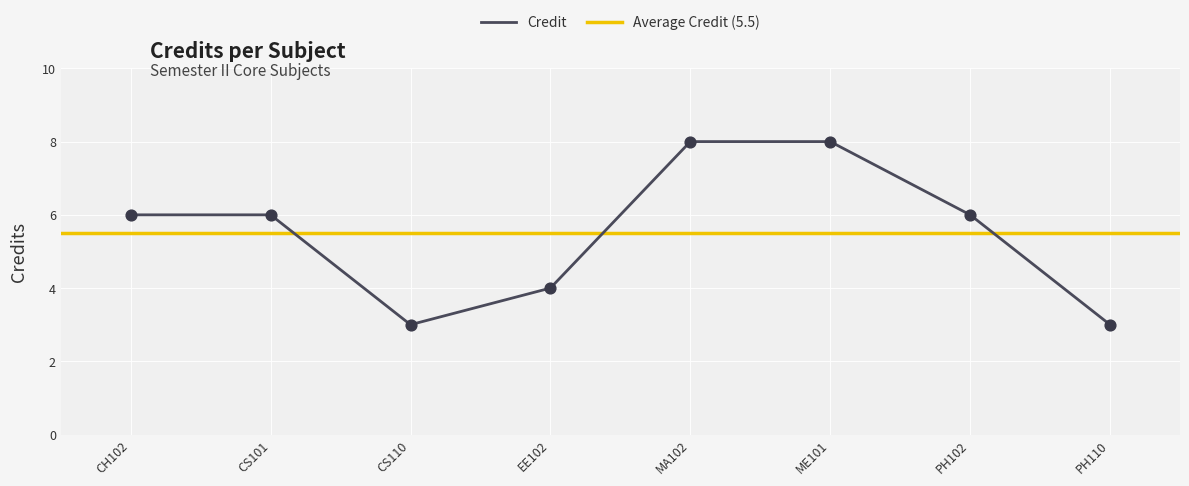

Between PH110 and CS101, which is larger?

CS101